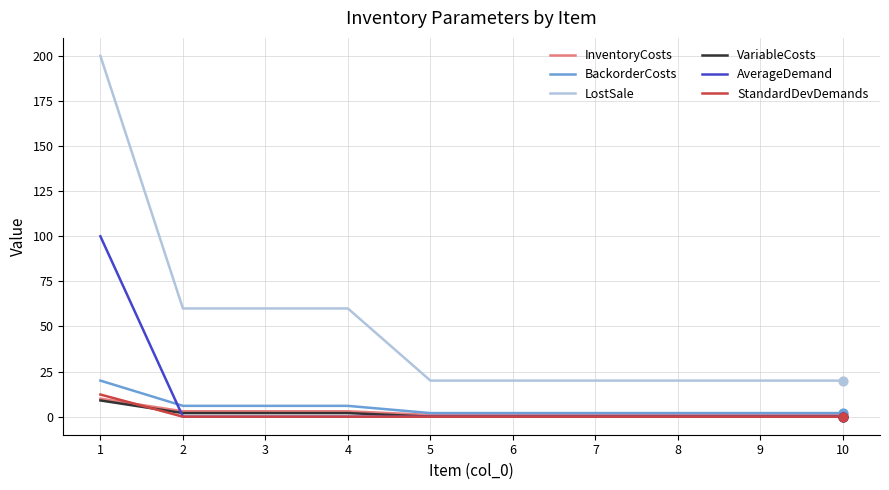

Which series has the largest range (max minus min)?

LostSale